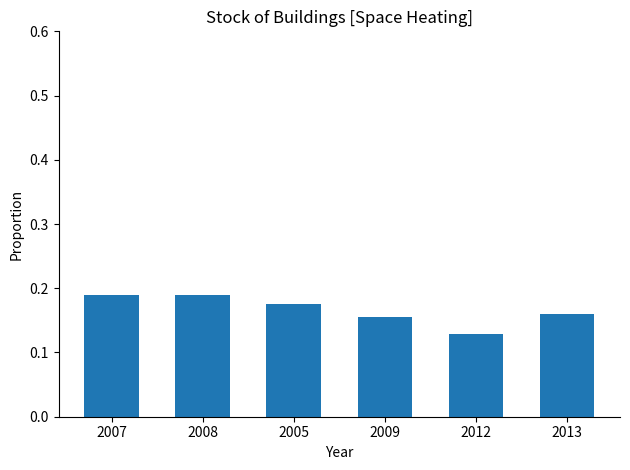

What is the sum of all values?

1.0